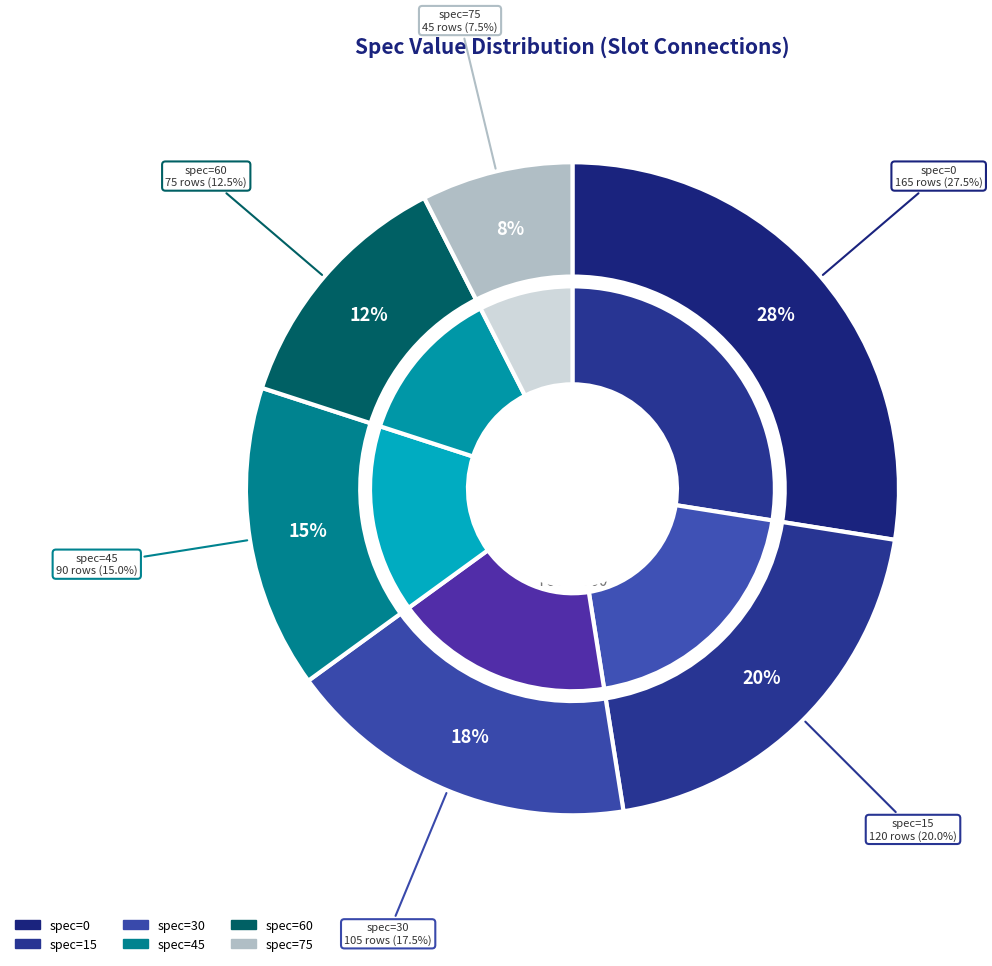

Which has a higher value, 75 or 15?

15